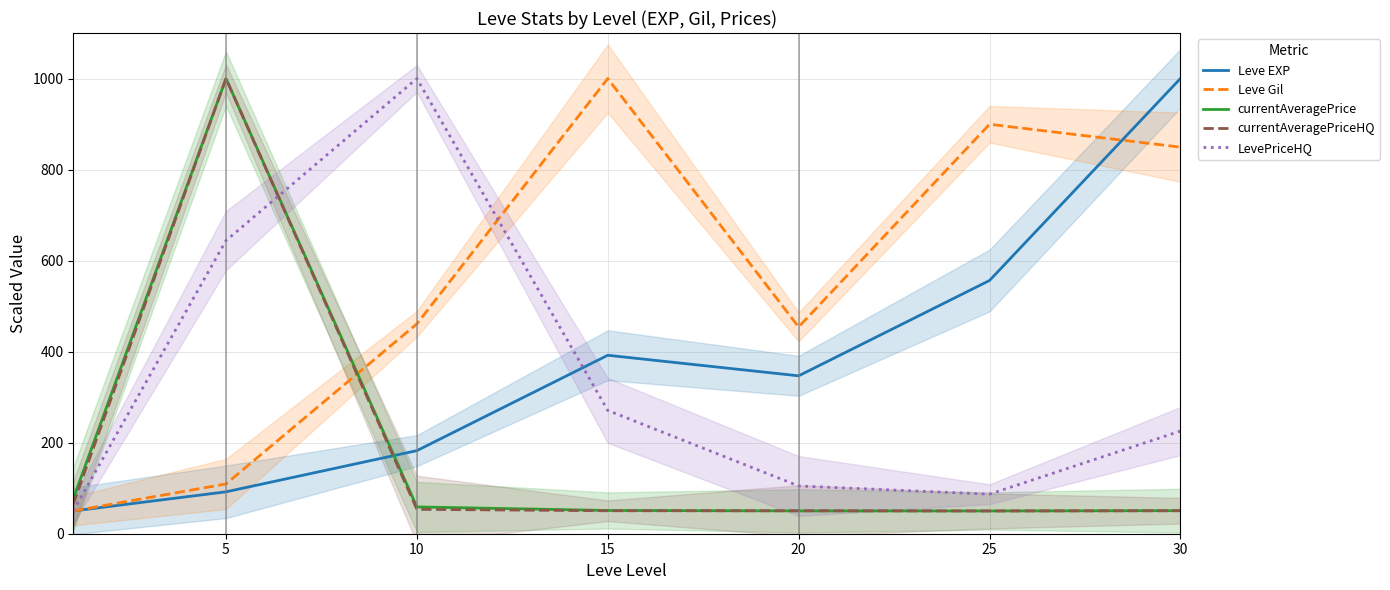

In currentAveragePrice, how many points are higher than both neighbors (excluding endpoints)?

1